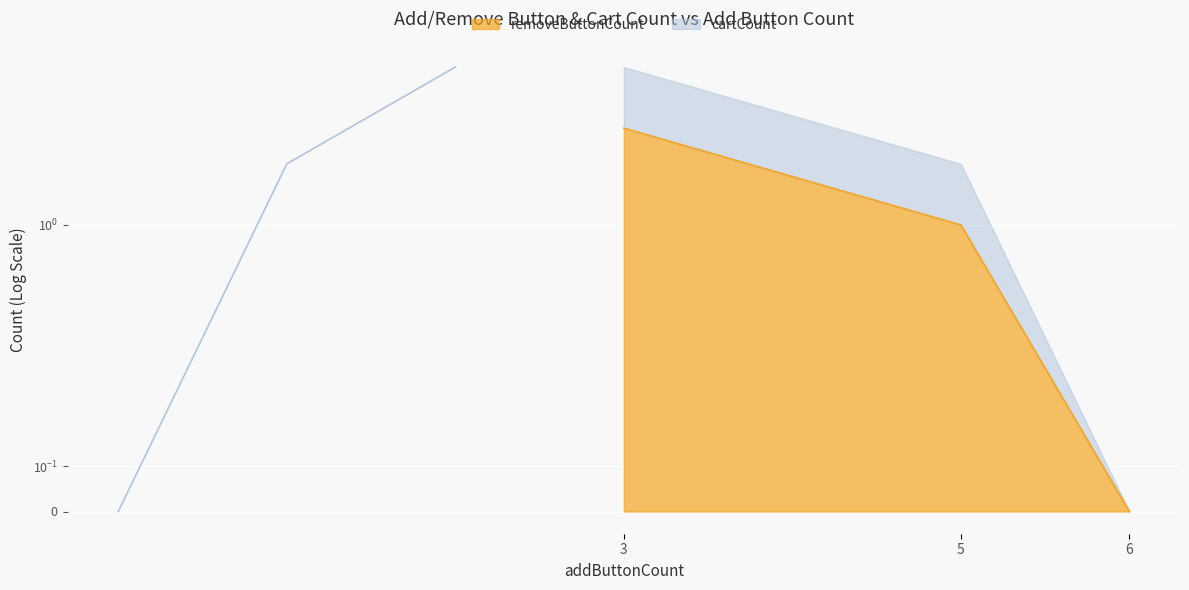

What is the difference between the maximum and minimum values in the removeButtonCount series?

3